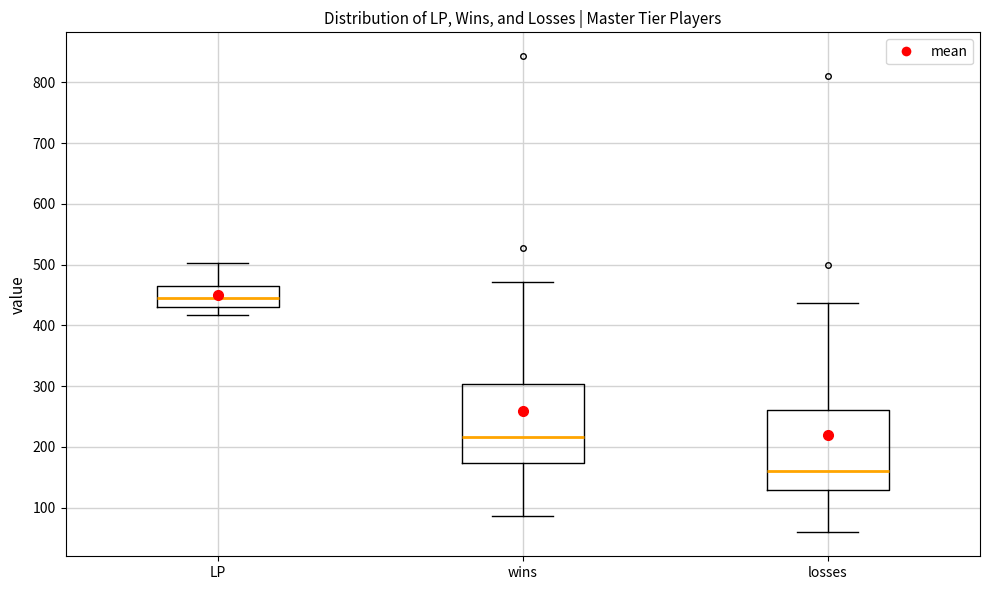

Reading left to right, transcribe this box plot: for each box, give where its median line is, the range the box spans, and where its two whiskers end, as read against the y-axis. The values are not printed on the chart, so give them approximately, as read against the axis.

LP: median 450, box 430 to 460, whiskers 420 to 500
wins: median 220, box 170 to 300, whiskers 90 to 470
losses: median 160, box 130 to 260, whiskers 60 to 440